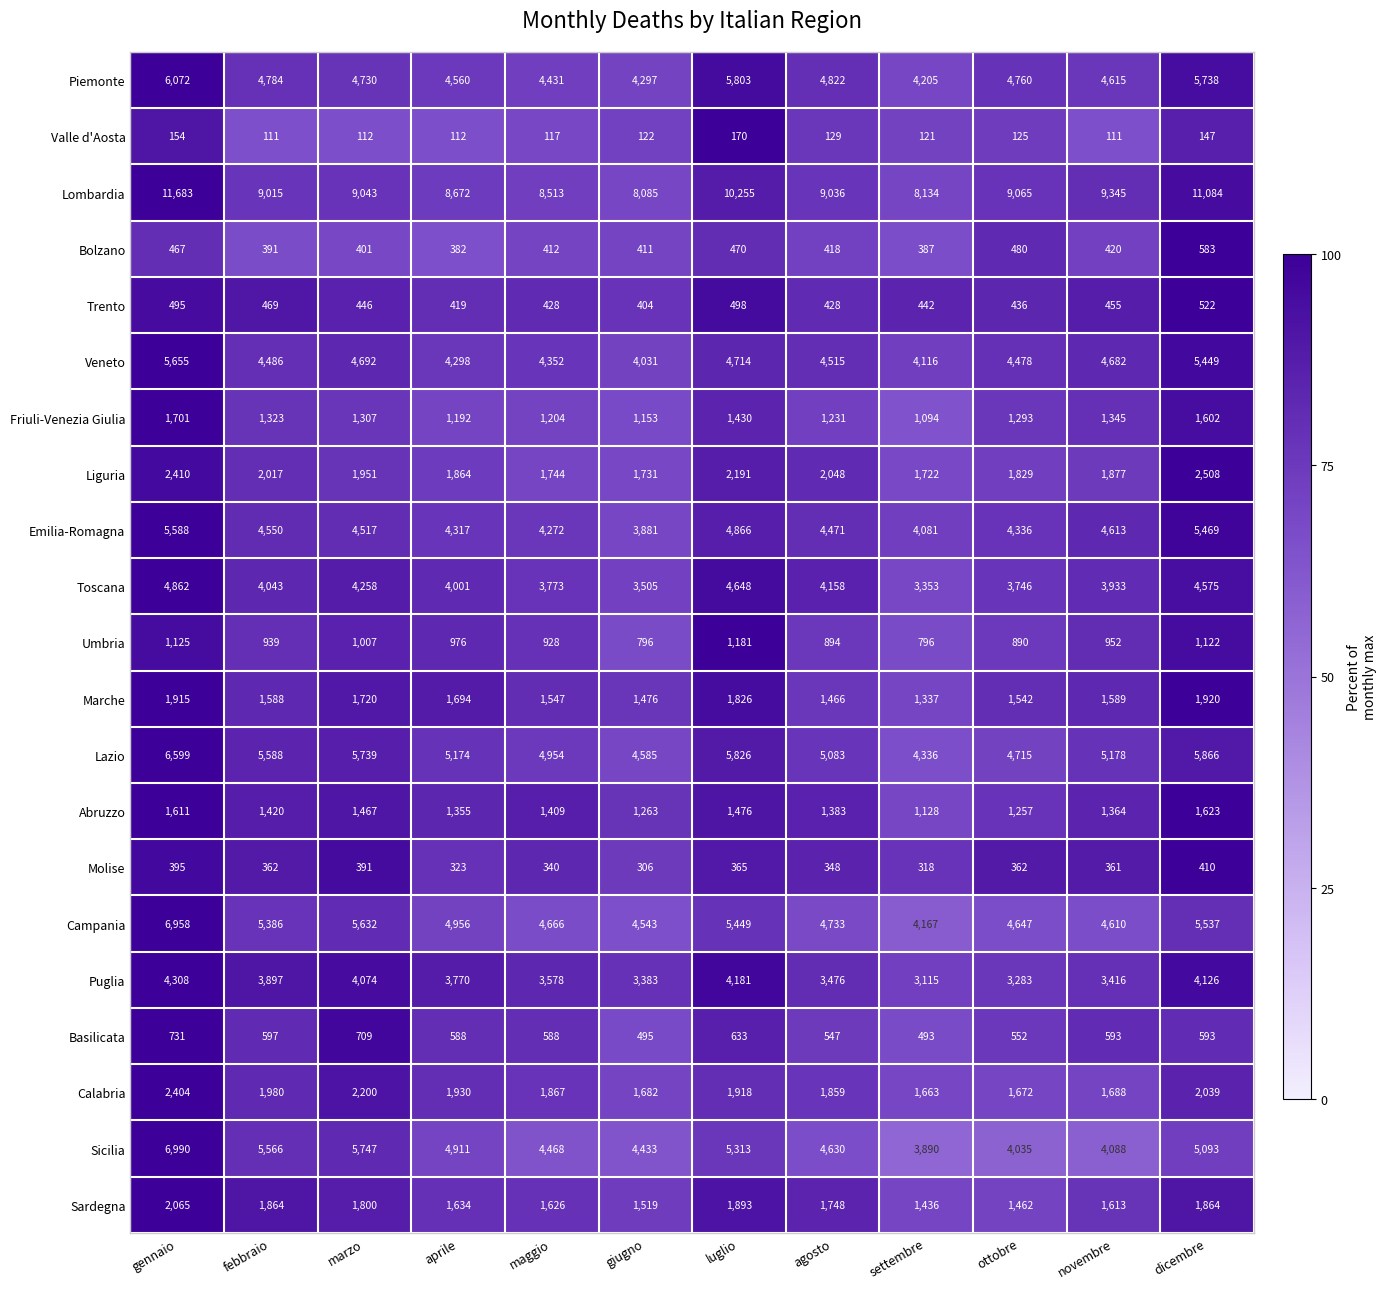

At which category does the chart reach its peak across all series?

gennaio